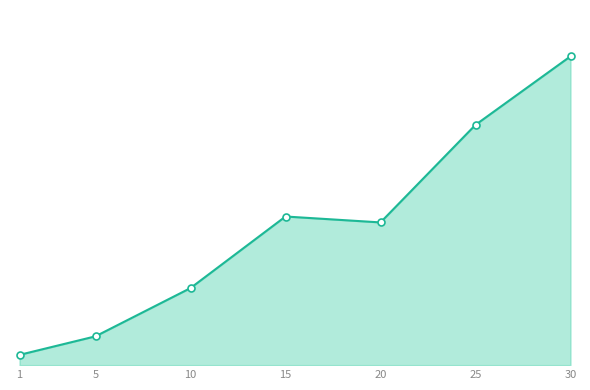

What is the greatest value displayed?

36492.5